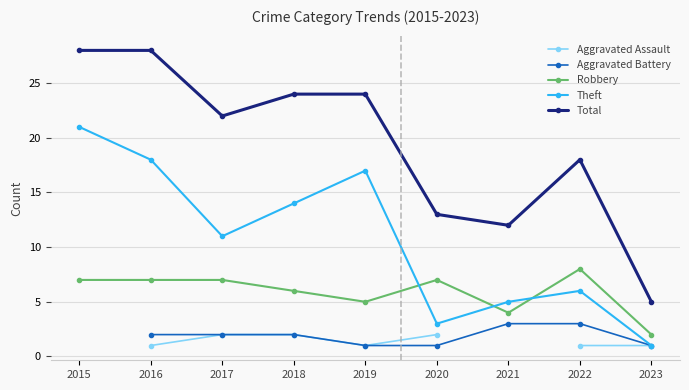

What is the highest value of the Robbery series?

8